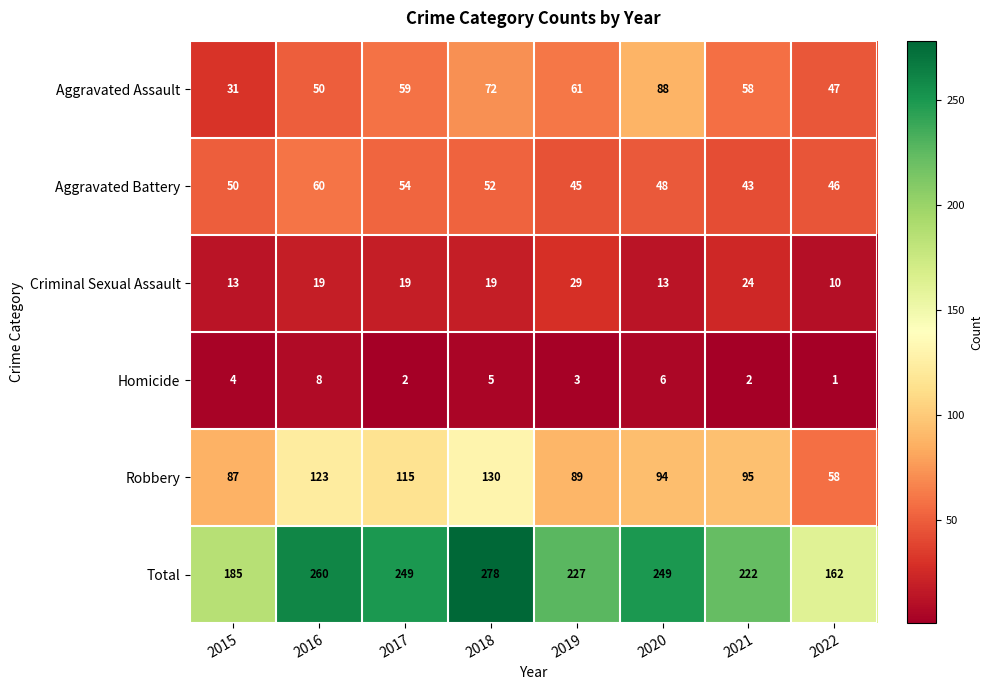

Which category has the highest value across all series?

2018